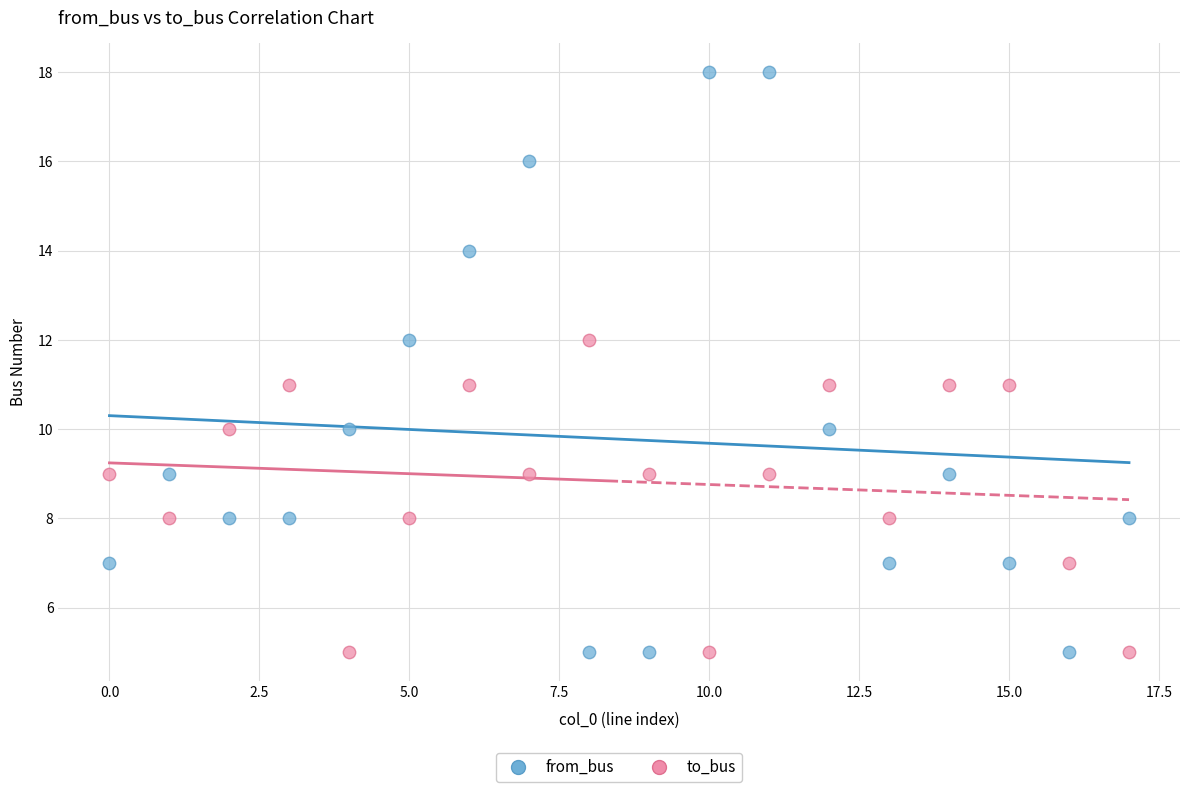

Across all data points, what is the range of Y values (max minus min)?

13